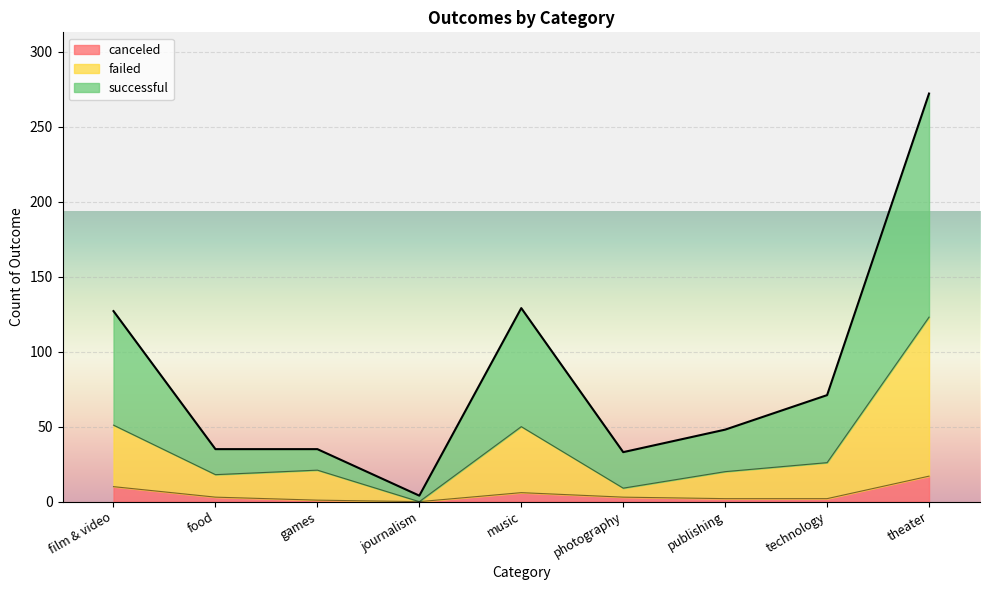

True or false: successful and canceled cross at least once.

False